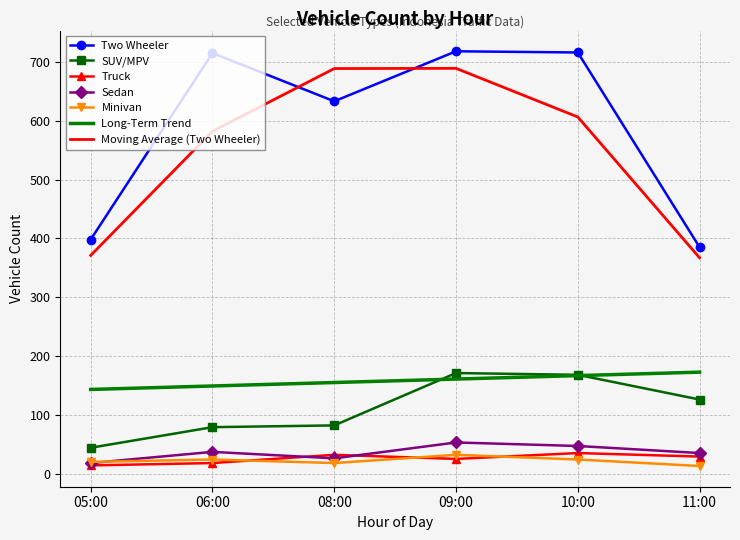

What is the highest value of the Two Wheeler series?

718.0